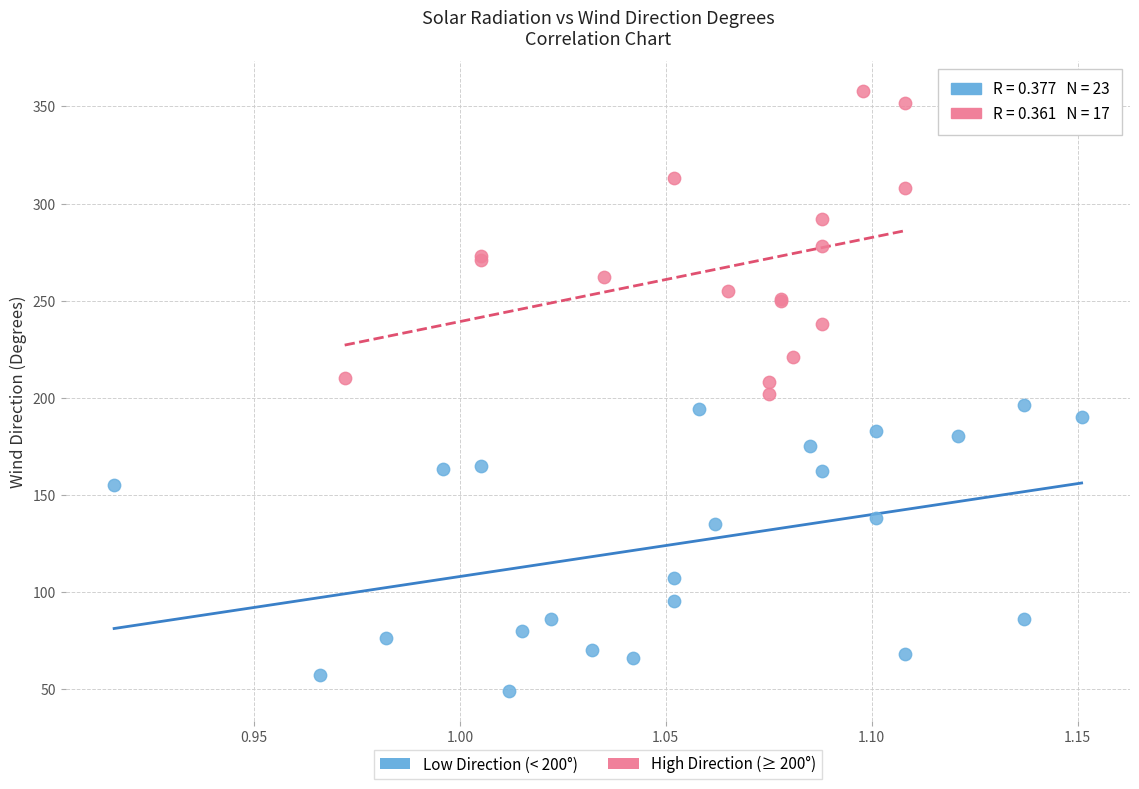

Which series reaches the minimum Y coordinate?

Low Direction (< 200°)